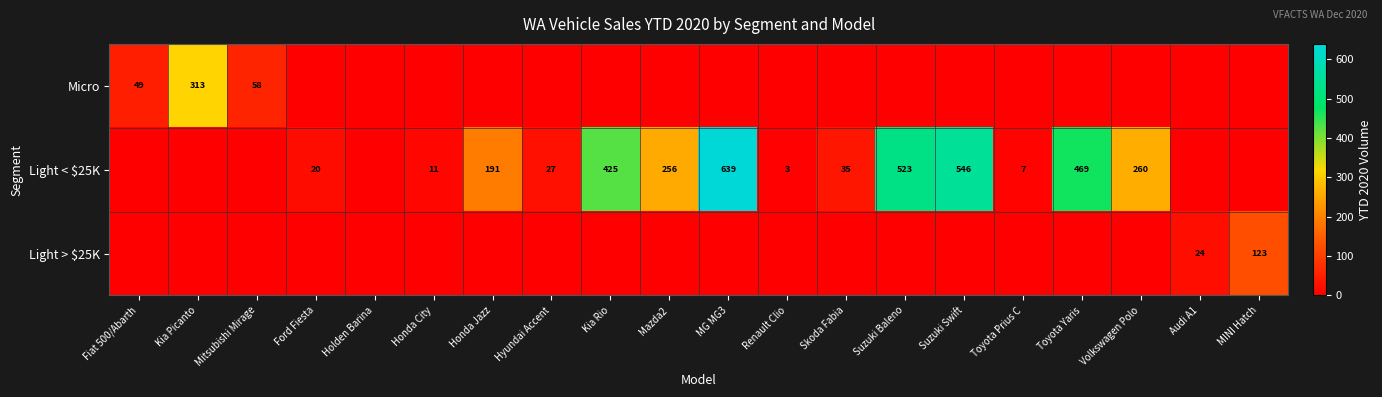

At which category is the sum across all series the highest?

MG MG3